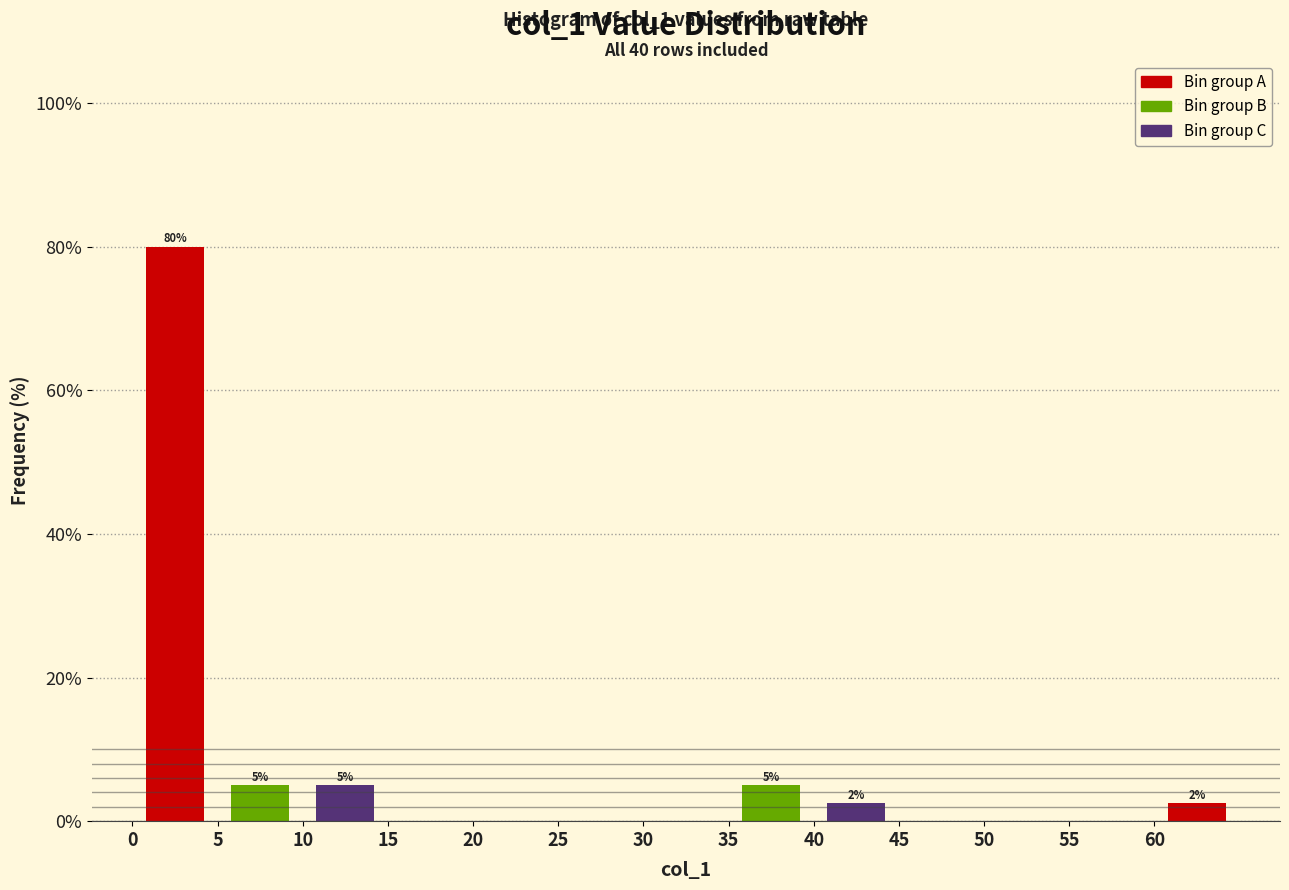

Over which range of the x-axis is the bar tallest?

0 to 5